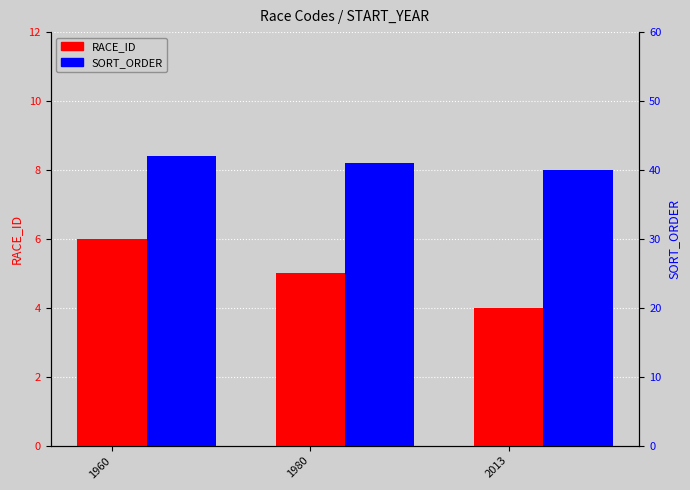

Which category has the lowest value across all series?

2013